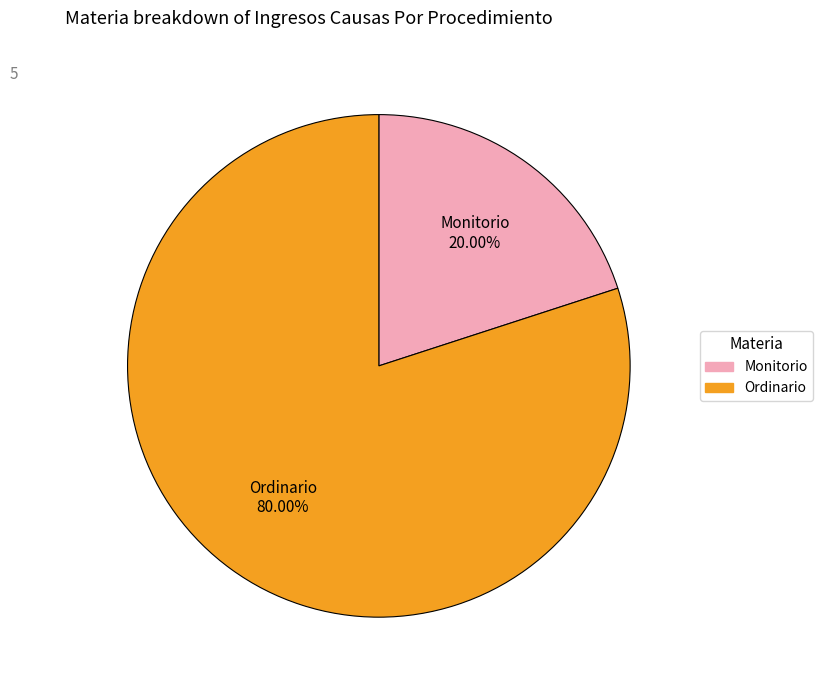

To the nearest percent, what percentage of the pie is Ordinario?

80%